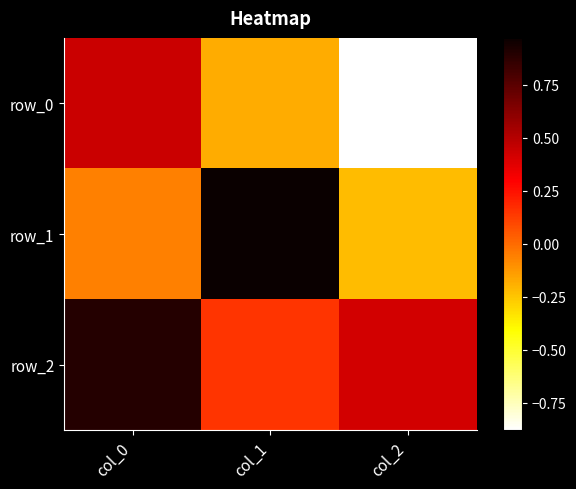

At how many categories does at least one series exceed 0?

3